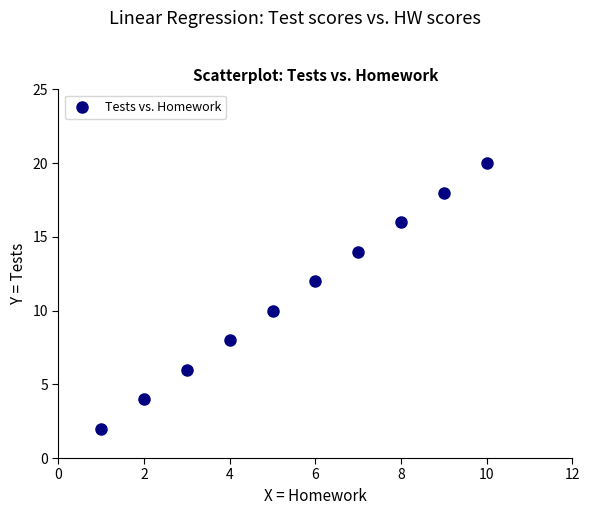

What is the average X value?

6